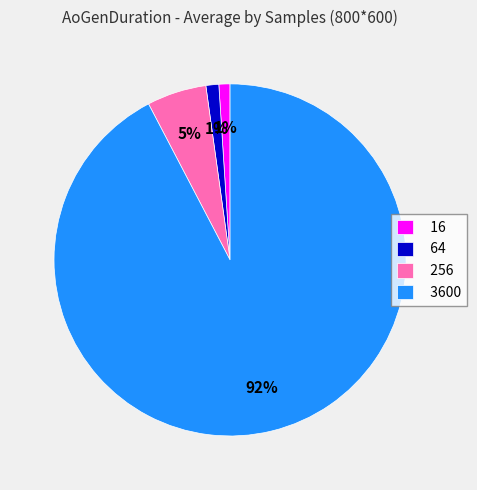

To the nearest percent, what is the average slice percentage?

25%